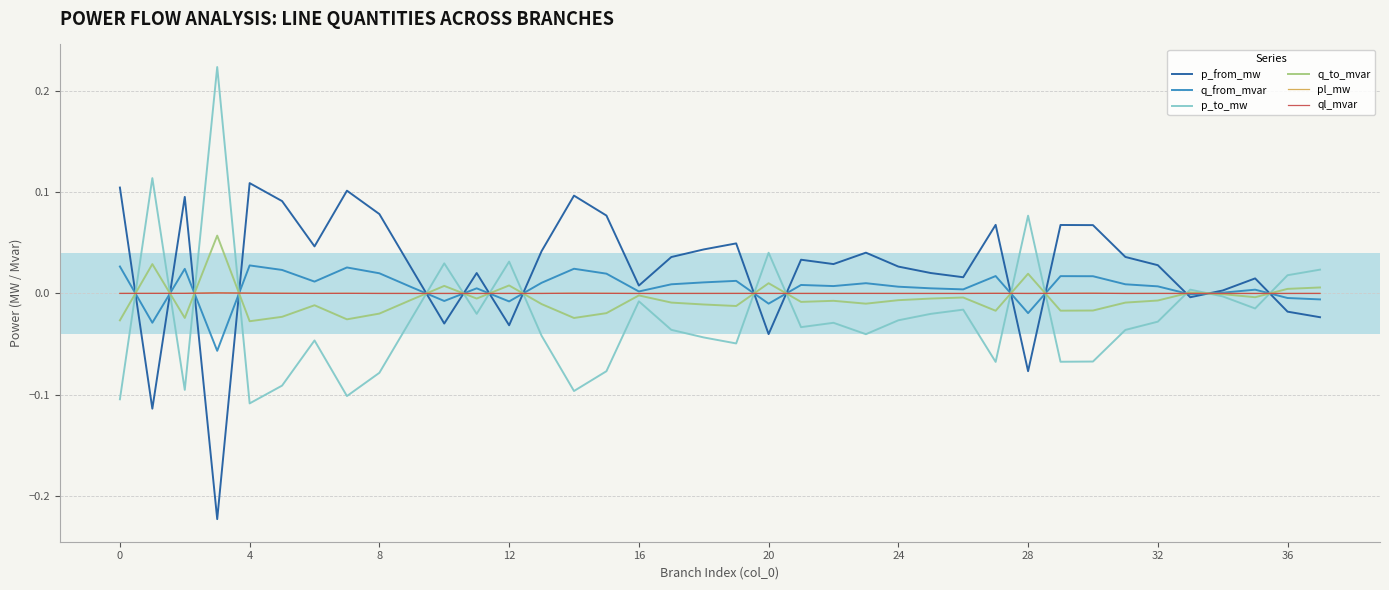

Is it true that ql_mvar equals 0.0 at 0?

True